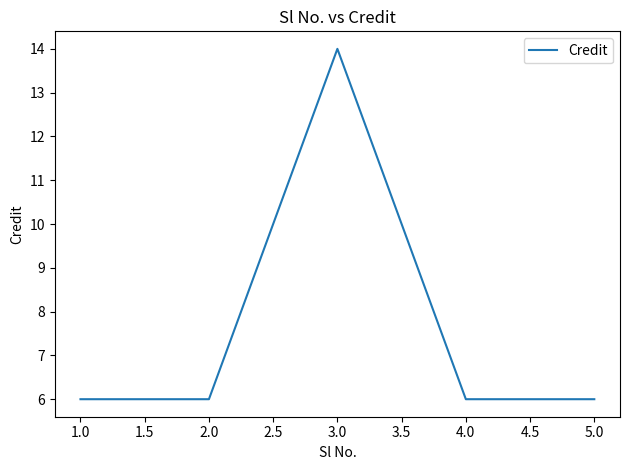

Reading left to right, list all the values displayed in this chart.

1.0=6	2.0=6	3.0=14	4.0=6	5.0=6